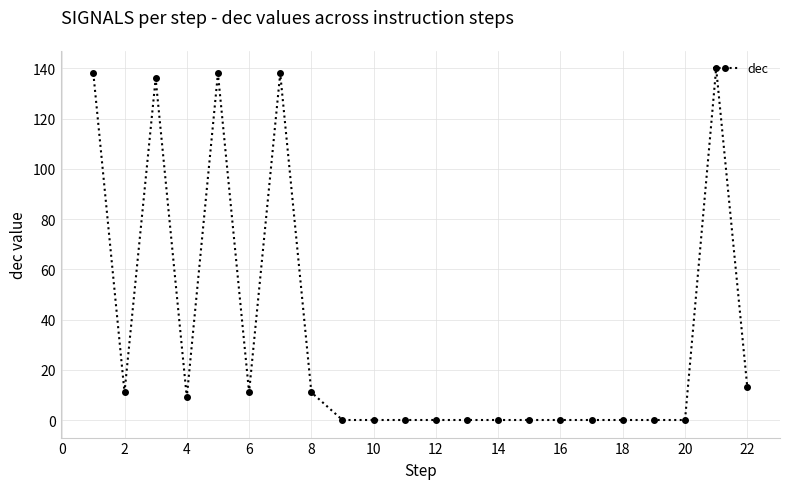

What is the maximum value shown in the chart?

140